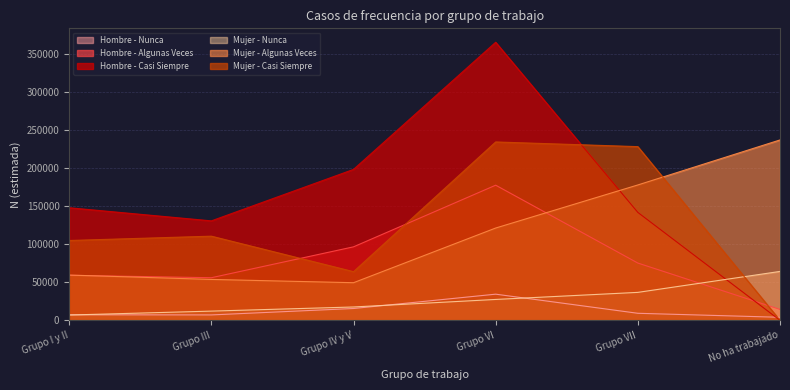

How many values in Mujer - Casi Siempre are above zero?

5